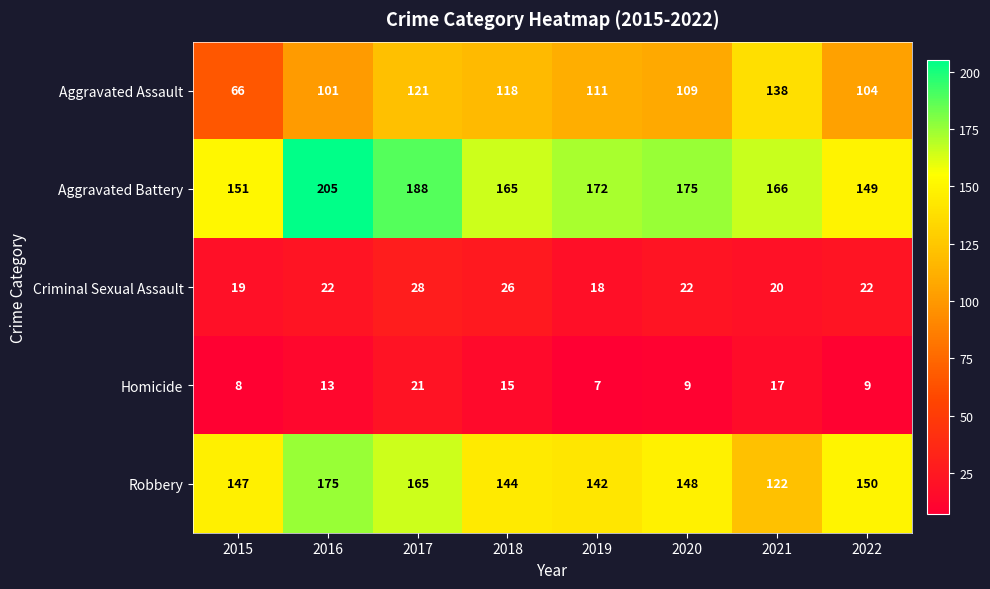

Which label corresponds to the largest value in the chart?

2016